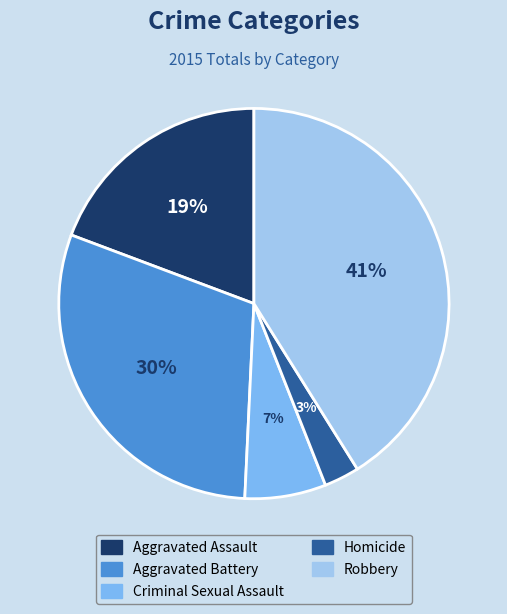

To the nearest percent, what portion does Homicide represent?

3%